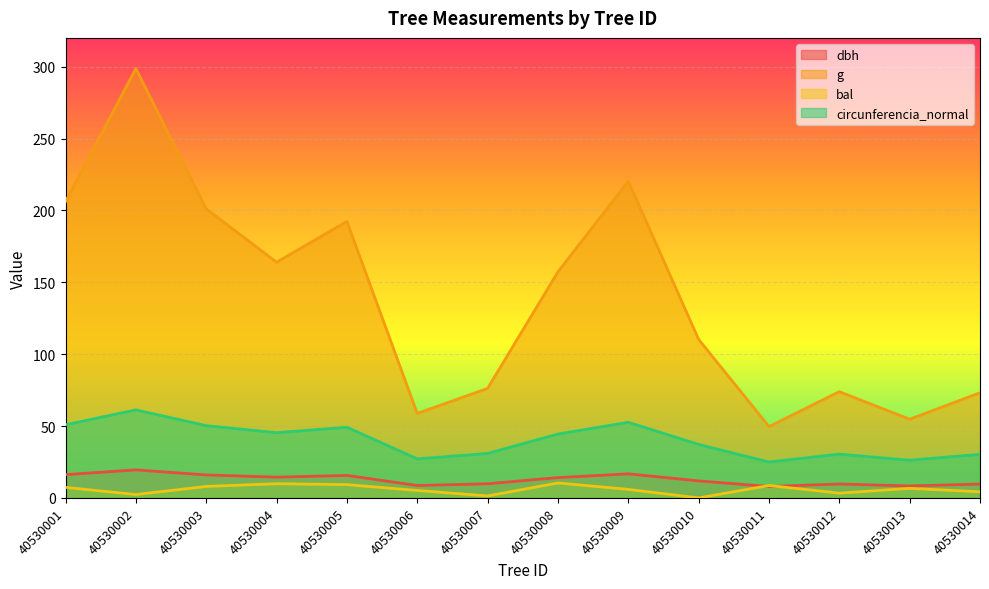

How many data points does each series have?

14